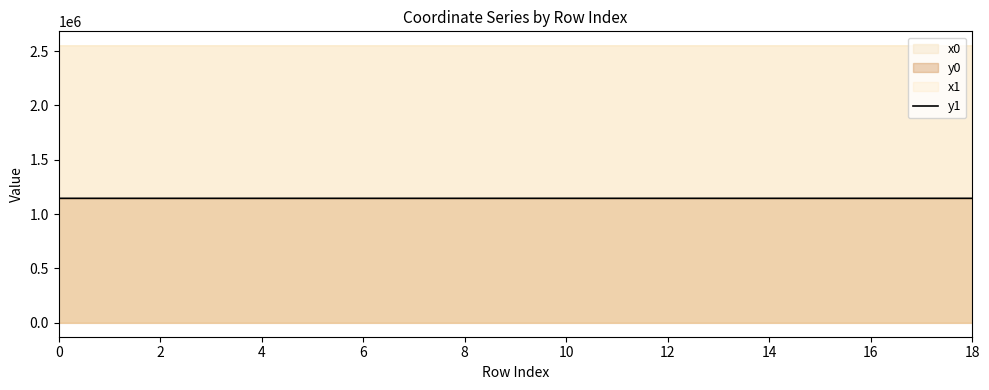

What is the change in value from 10 to 13?

+12.4